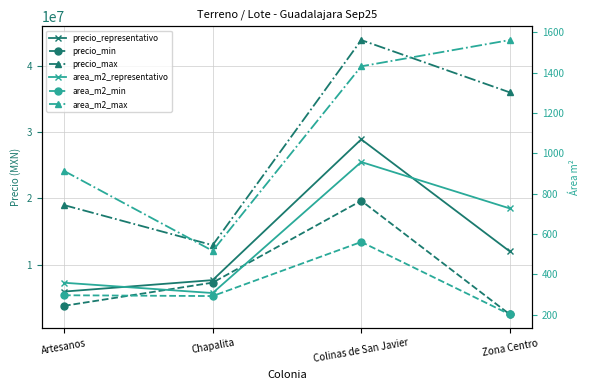

List the series in order of their peak value, lowest first.

area_m2_min, area_m2_representativo, area_m2_max, precio_min, precio_representativo, precio_max